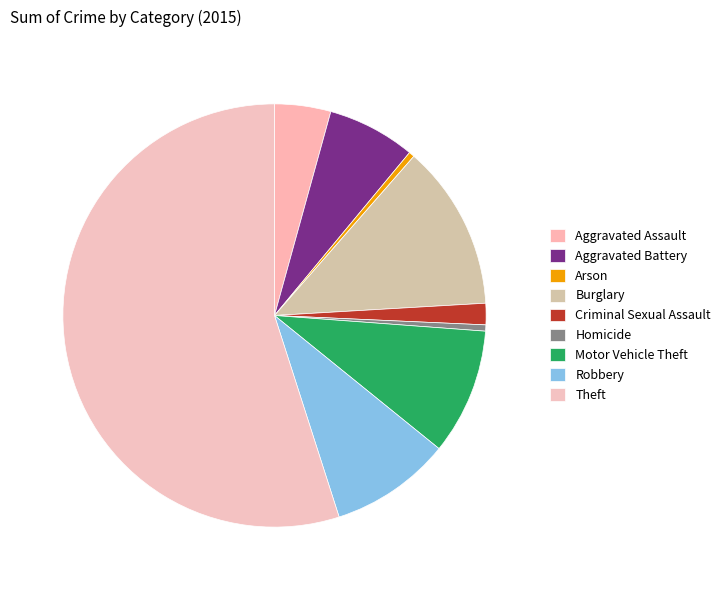

How many segments does this pie chart have?

9